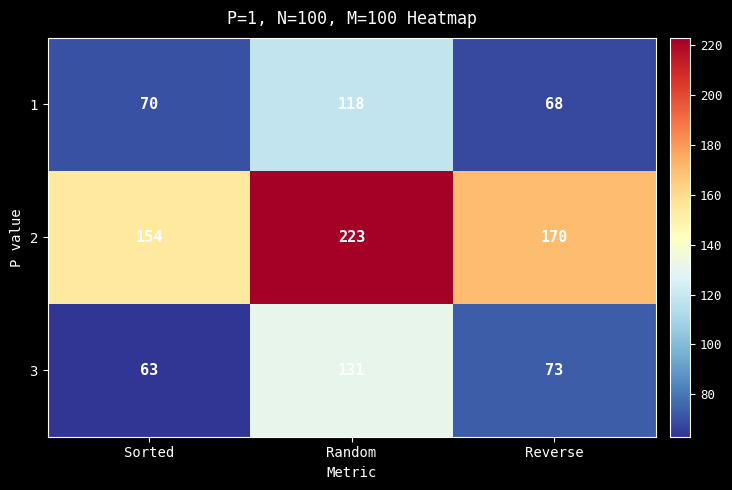

What is the difference between the highest and lowest values at Random?

105